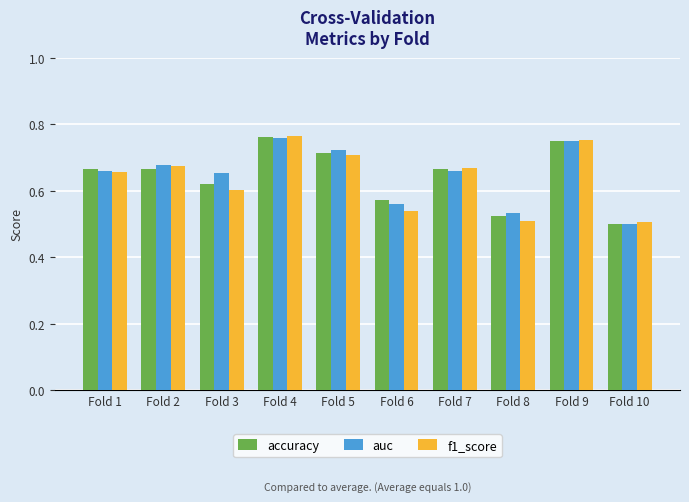

Is the value of auc at Fold 2 greater than the value of accuracy at Fold 4?

No